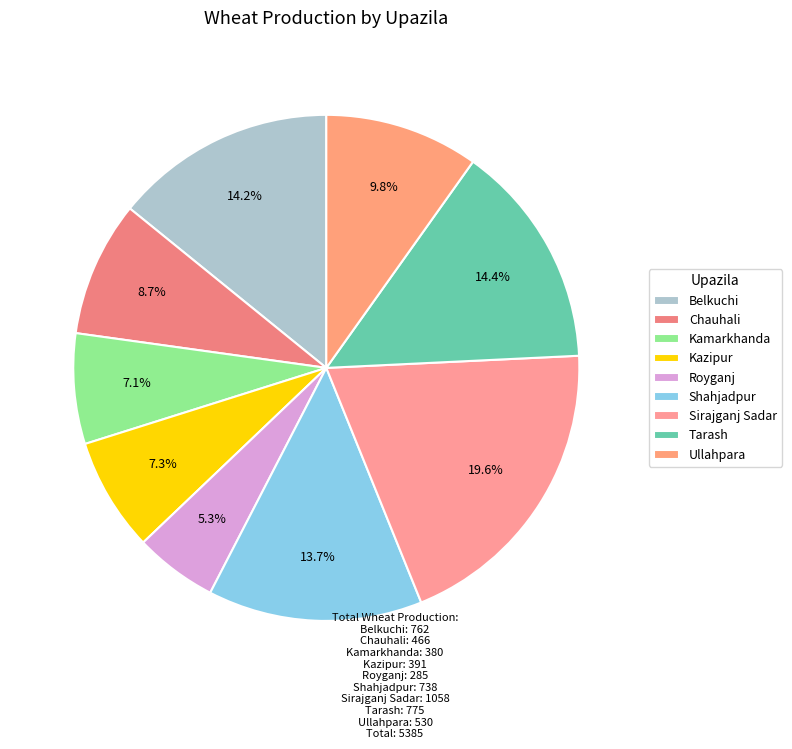

Which category has the smallest portion of the pie?

Royganj